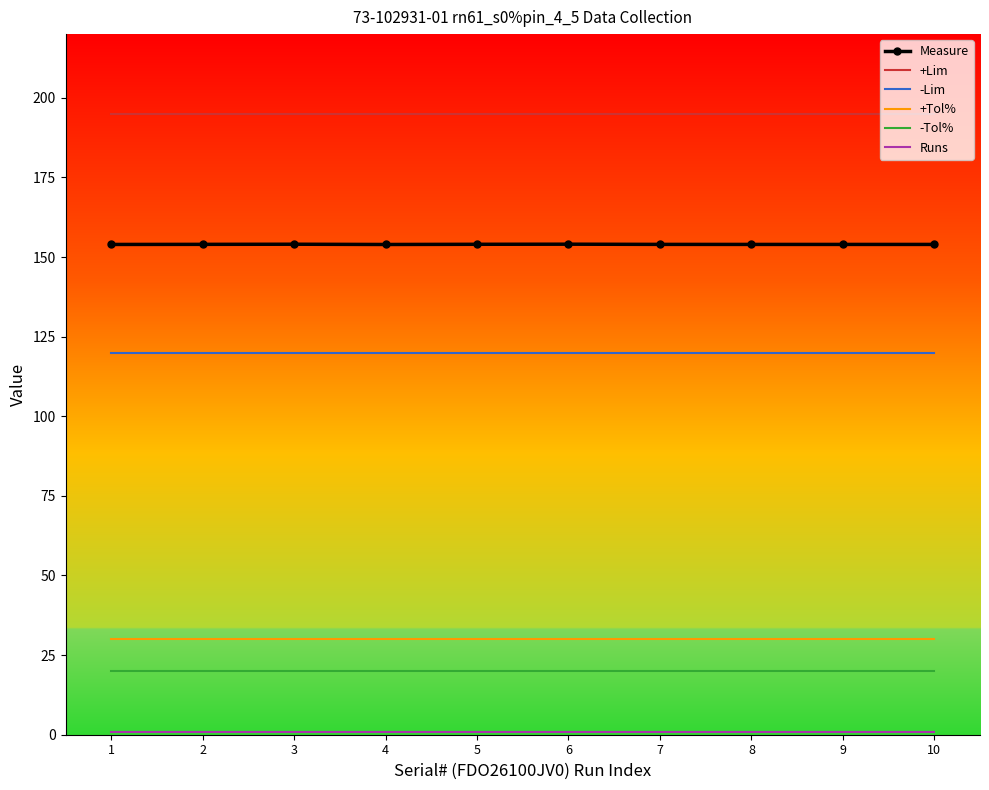

What is the highest value of the Measure series?

154.0